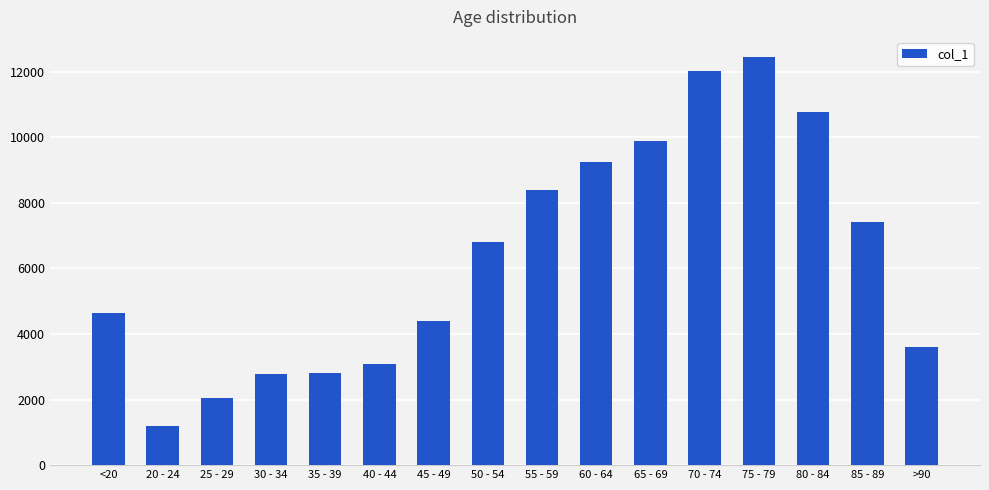

True or false: the data shows 3928 at 85 - 89.

False